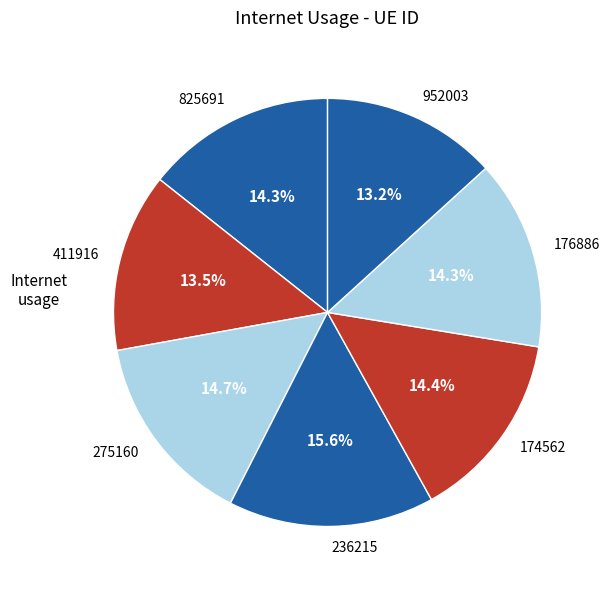

How many segments does this pie chart have?

7